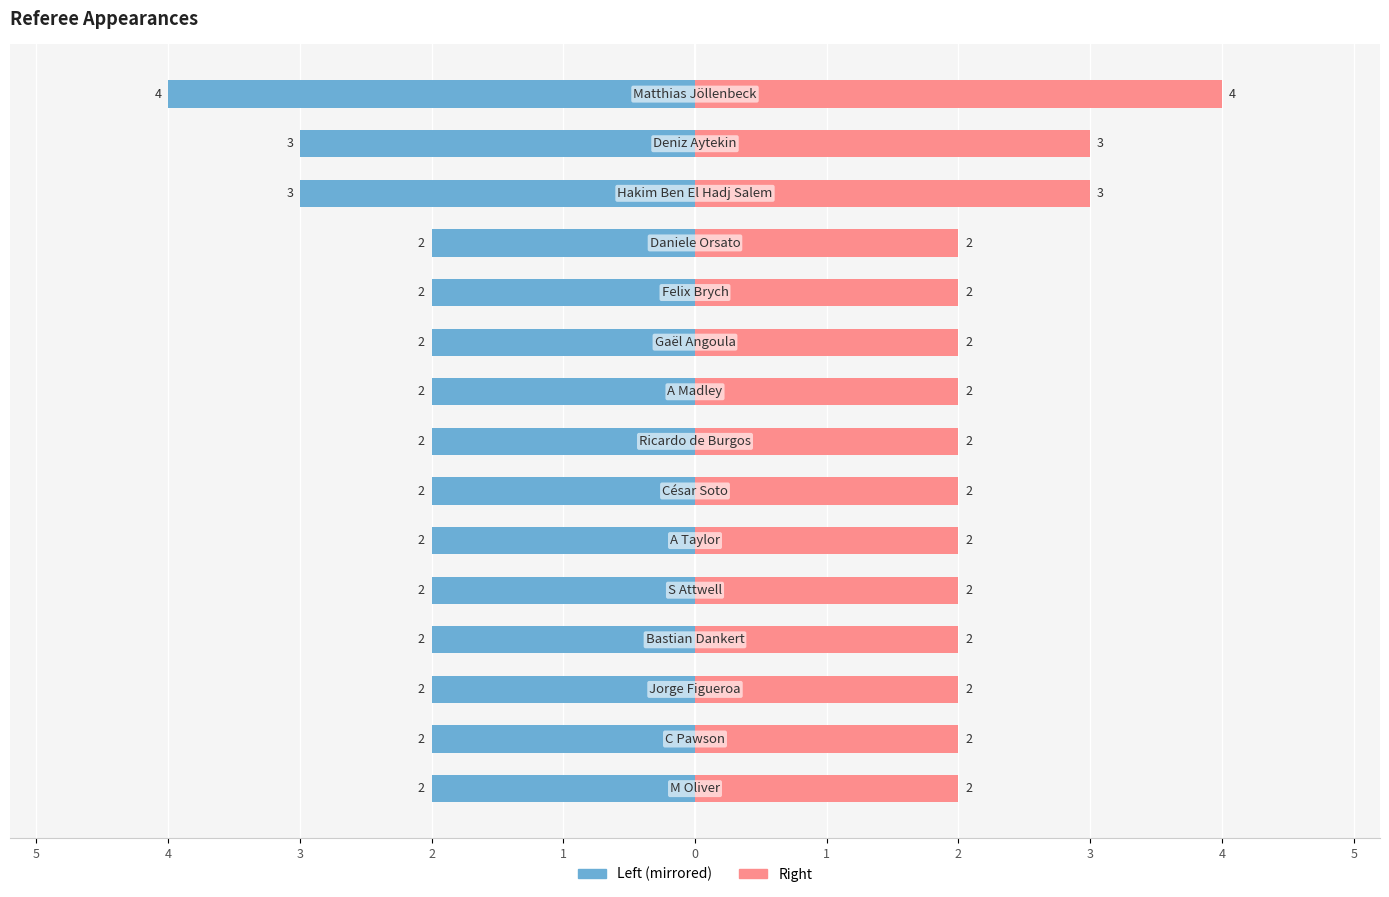

What is the difference between the second highest and minimum values?

1